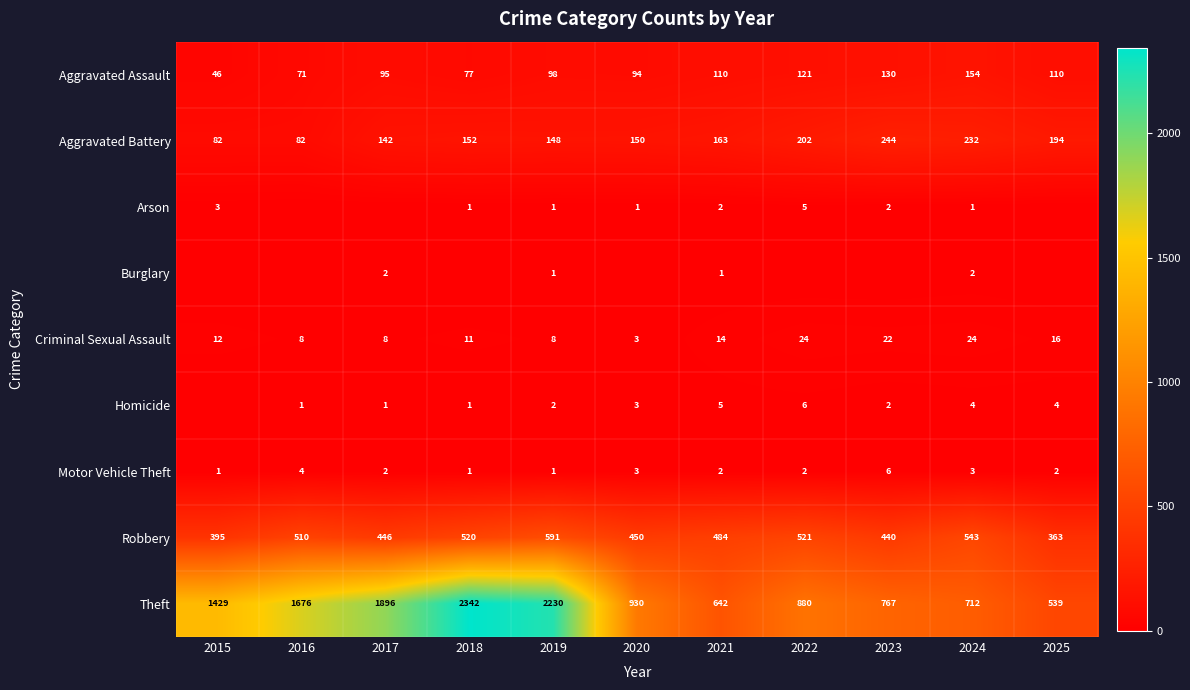

List the series in order of their peak value, highest first.

Theft, Robbery, Aggravated Battery, Aggravated Assault, Criminal Sexual Assault, Homicide, Motor Vehicle Theft, Arson, Burglary